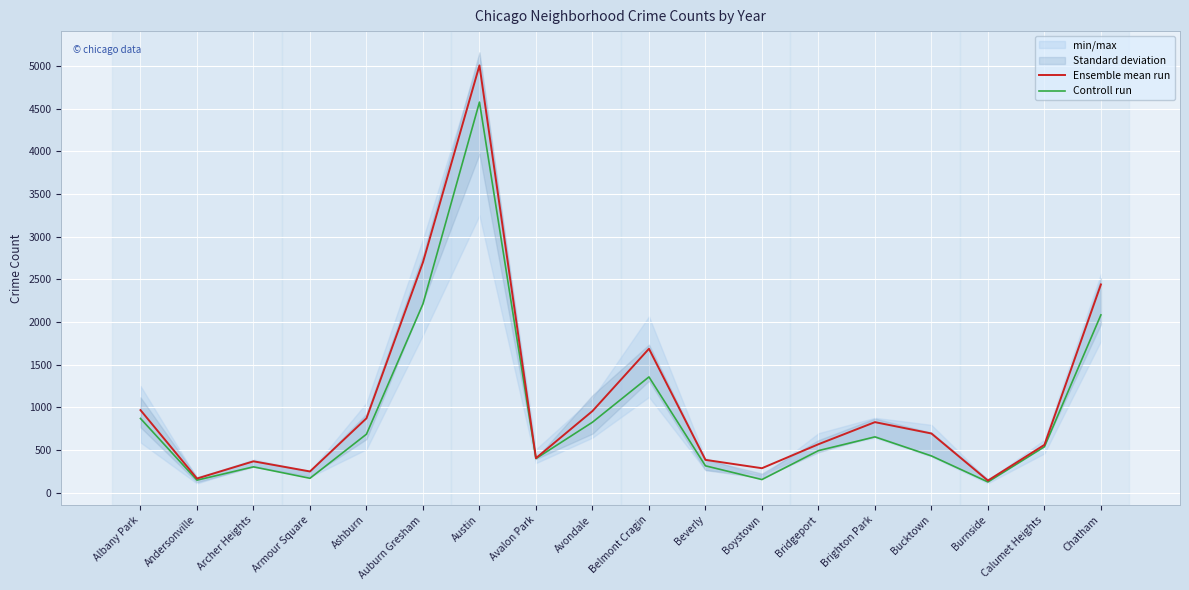

Read the Ensemble mean run value at Burnside.

142